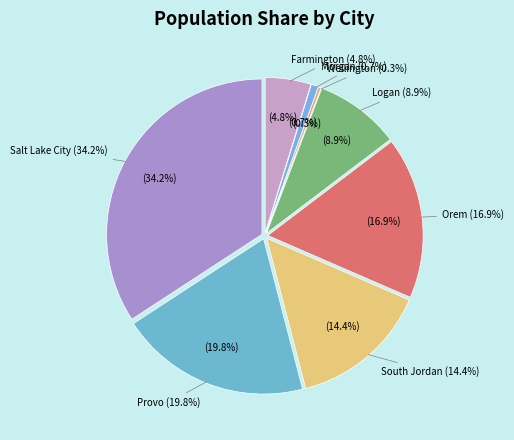

To the nearest percent, what is the difference between the Salt Lake City and Logan slice percentages?

25%